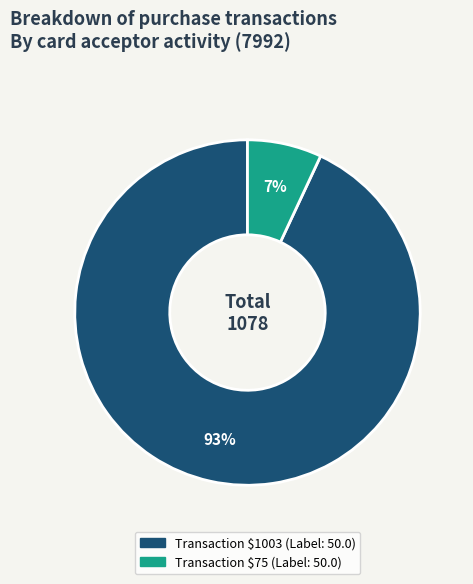

To the nearest percent, what is the difference between the largest and smallest slice percentages?

86%